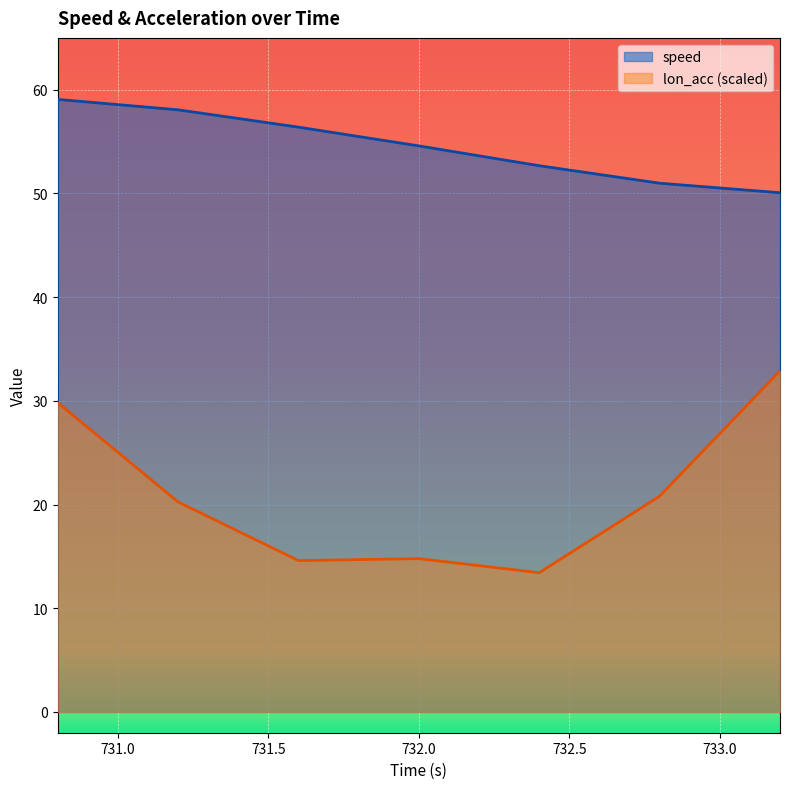

True or false: lon_acc and speed cross at least once.

False